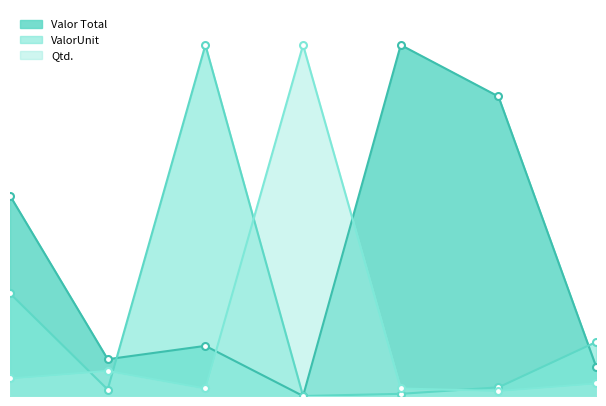

Rank the categories by ValorUnit value from lowest to highest.

4, 5, 2, 6, 7, 1, 3